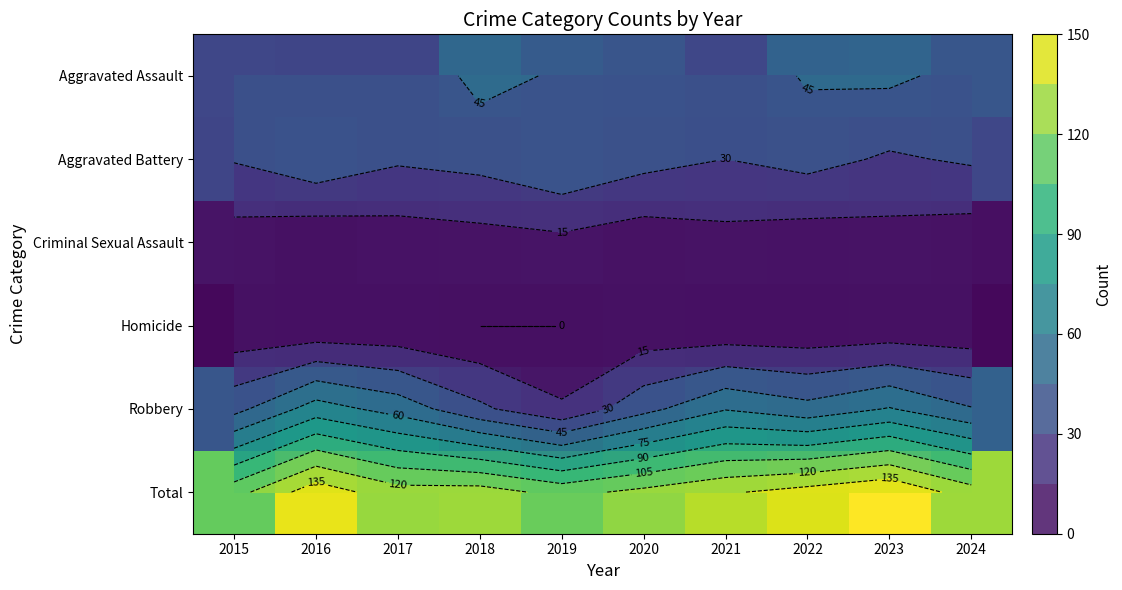

How many data points in Aggravated Assault are above 40?

4